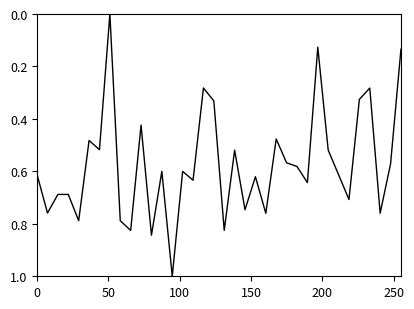

What is the greatest value displayed?

1.0